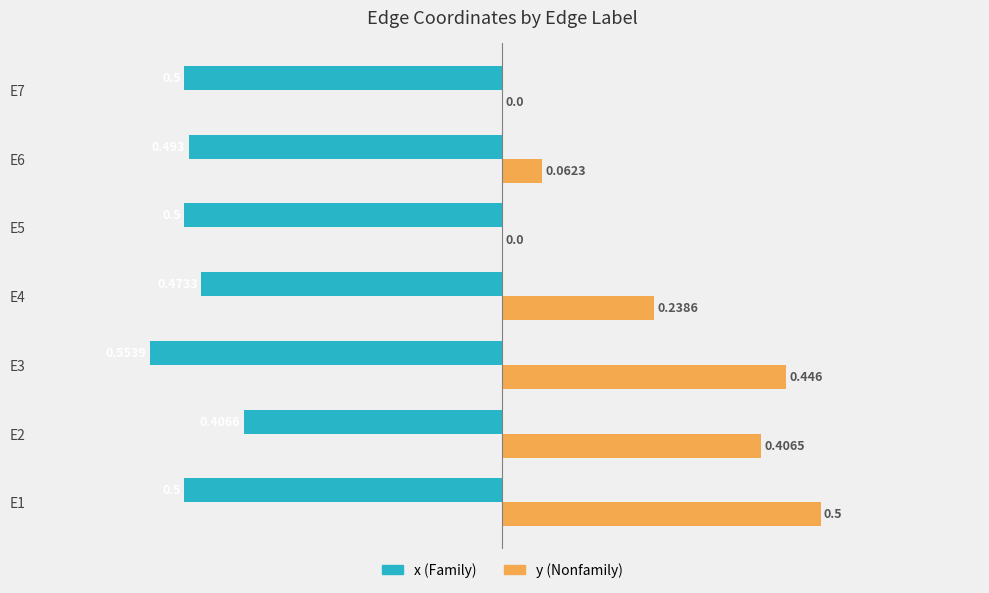

How many categories are shown in the chart?

7